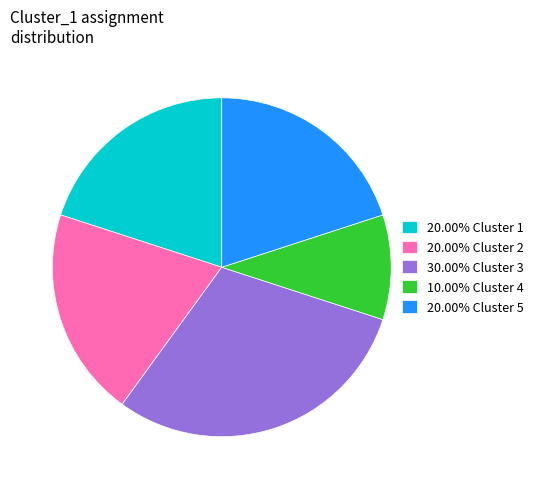

Does 10.00% Cluster 4 represent more than half of the total?

No